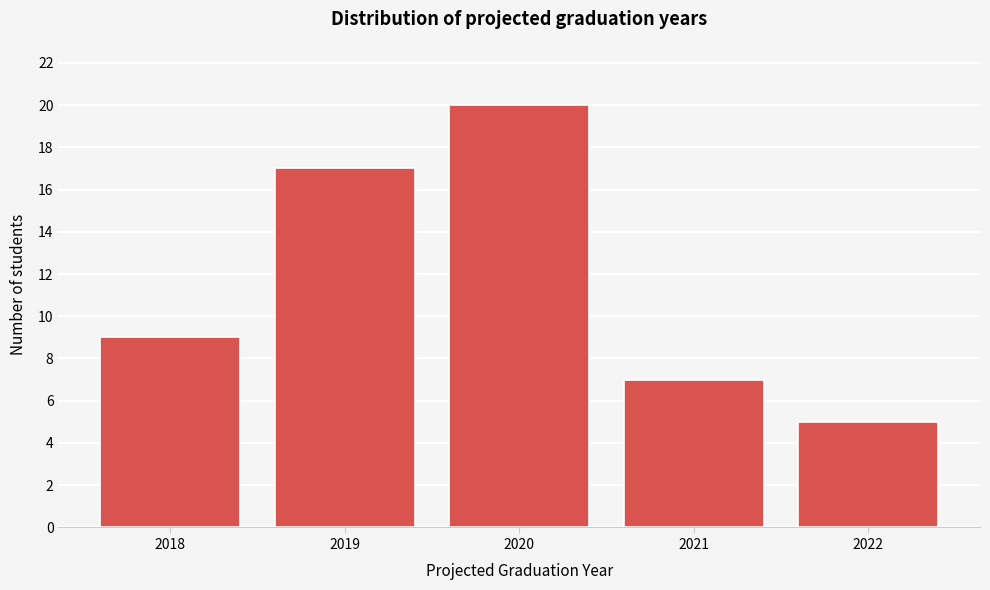

Reading left to right, extract all data points from this chart.

9	17	20	7	5